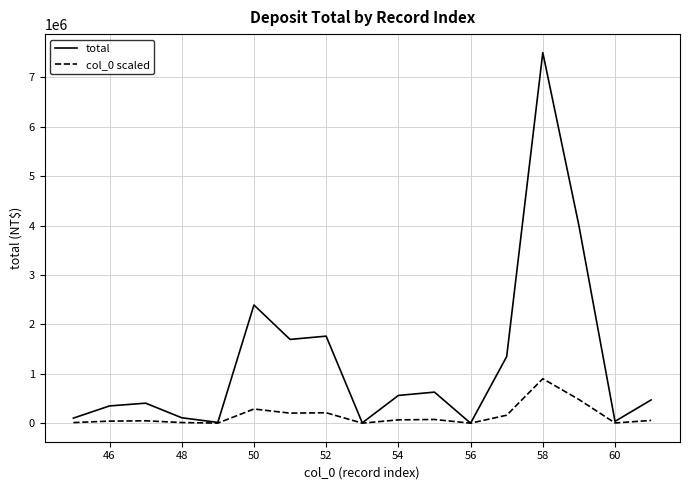

Rank the series by their maximum value, from highest to lowest.

total, col_0 scaled